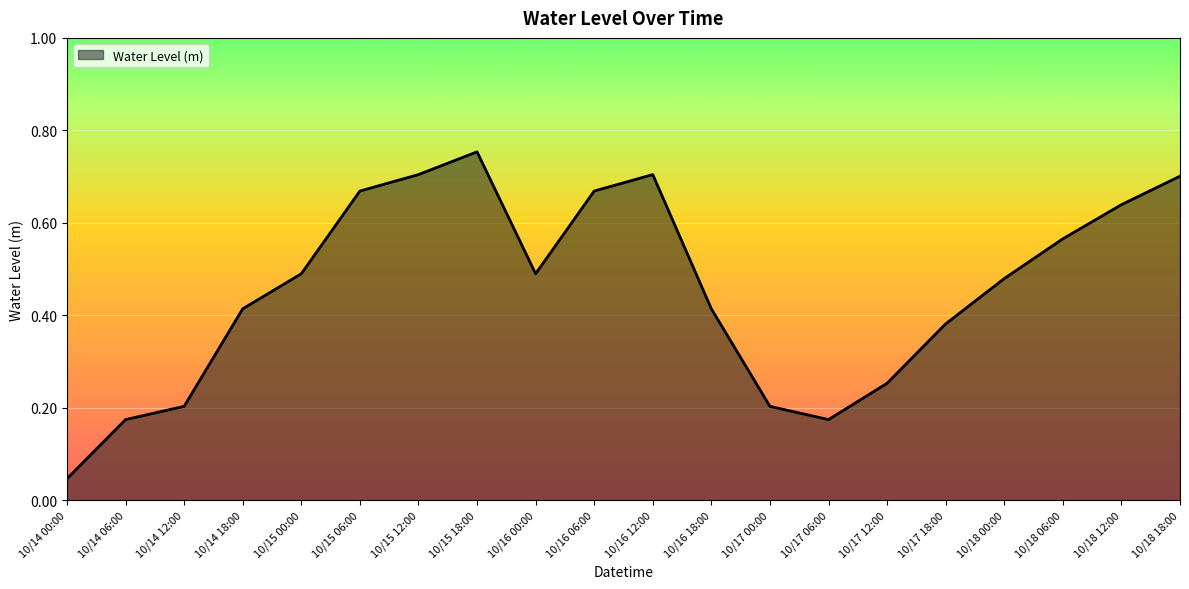

What position from the left is 10/17 06:00?

14